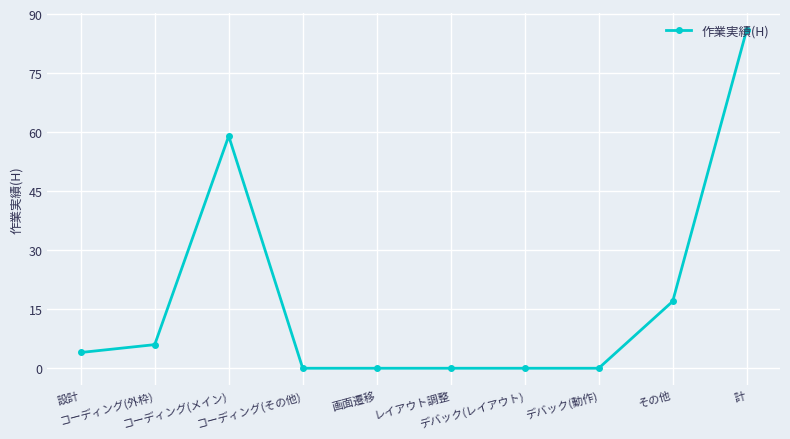

The value at 計 is 86. True or false?

True